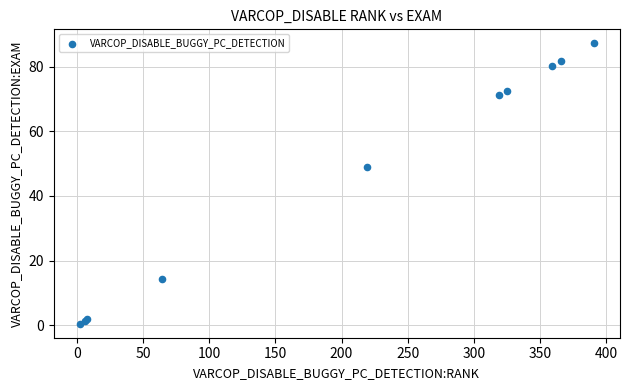

What Y value in the scatter plot is closest to 43?

48.9